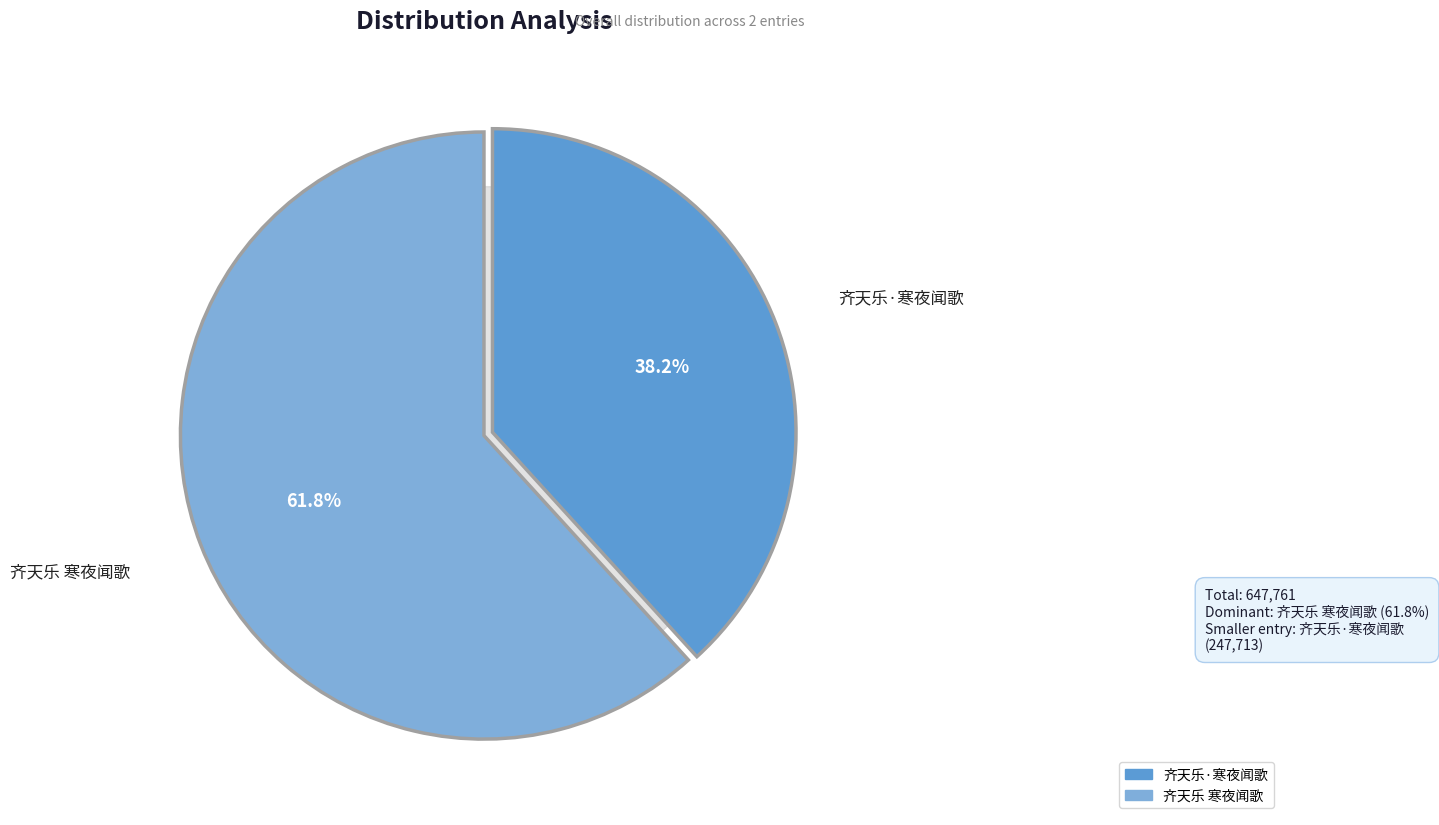

What portion of the pie excludes 齐天乐·寒夜闻歌?

61.8%